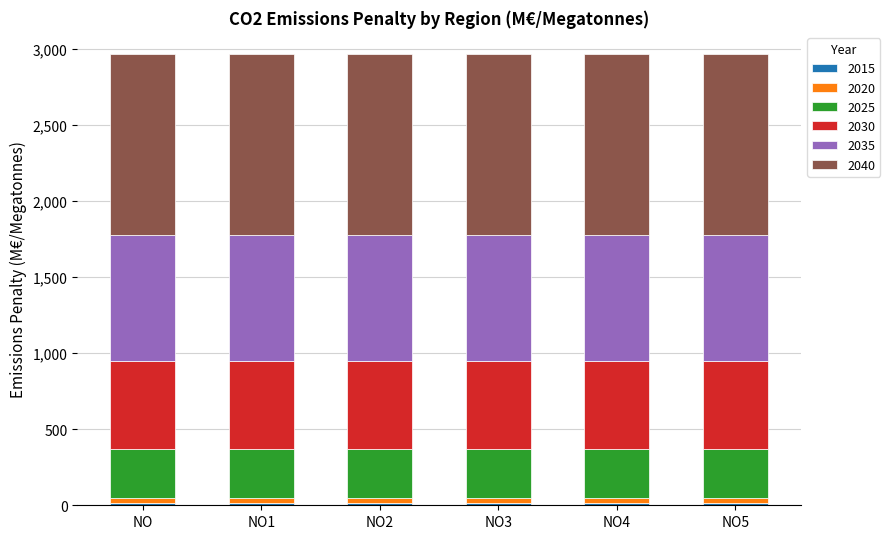

How many categories are shown in the chart?

6